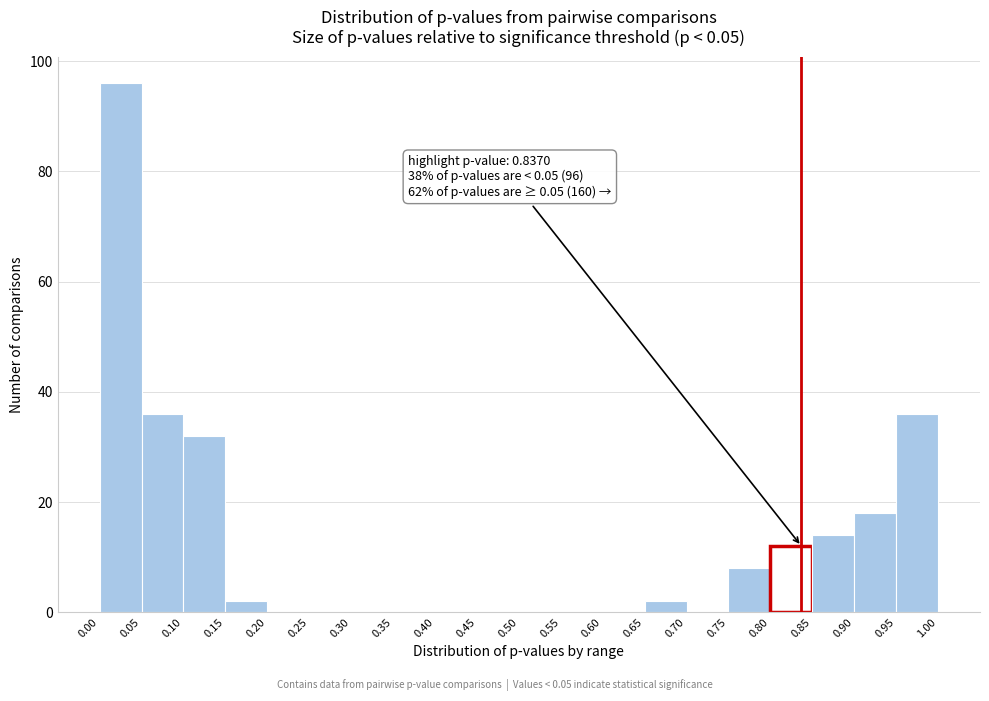

Which range on the x-axis has the tallest bar?

0.00 to 0.05